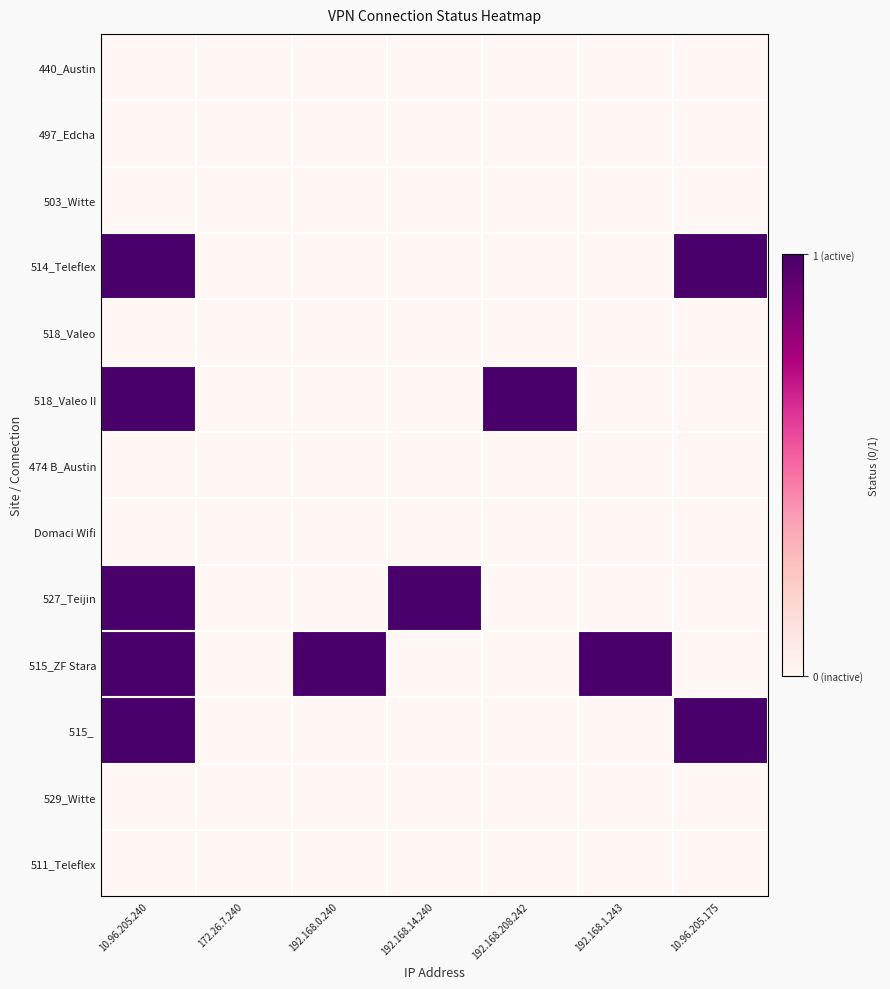

Which series changed the most between 10.96.205.240 and 192.168.14.240?

514_Teleflex